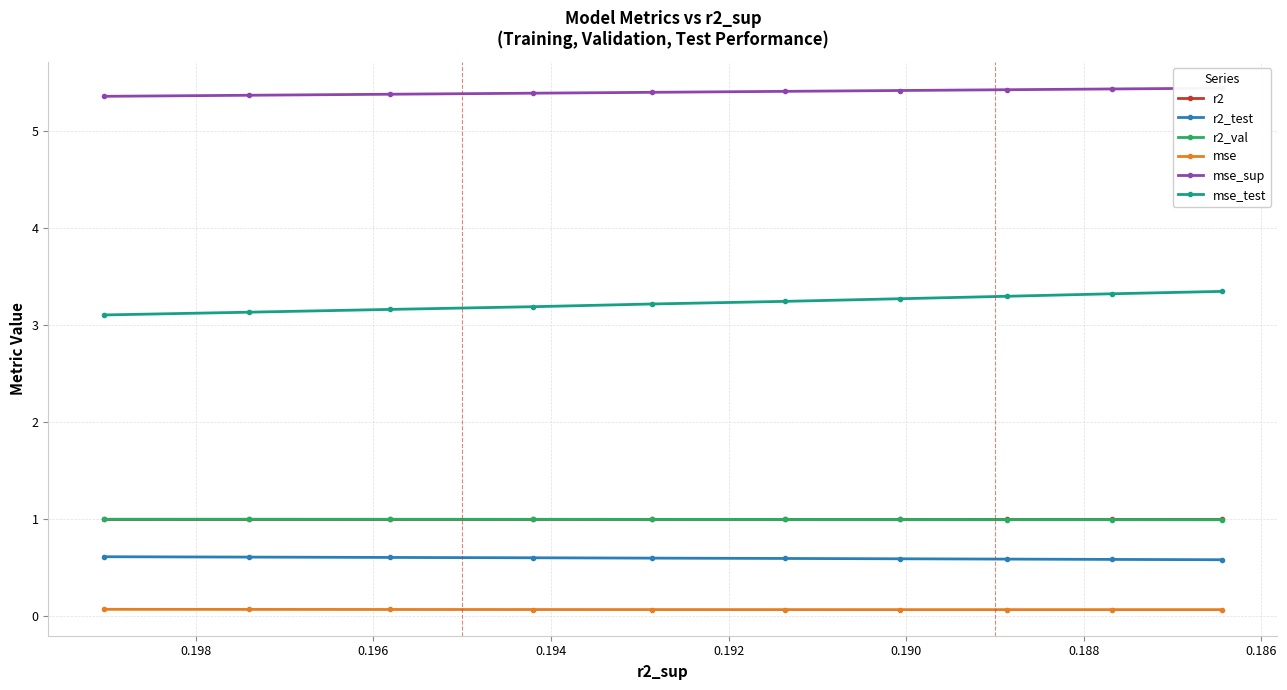

At 0.198, list the series in order from largest to smallest.

mse_sup, mse_test, r2, r2_val, r2_test, mse